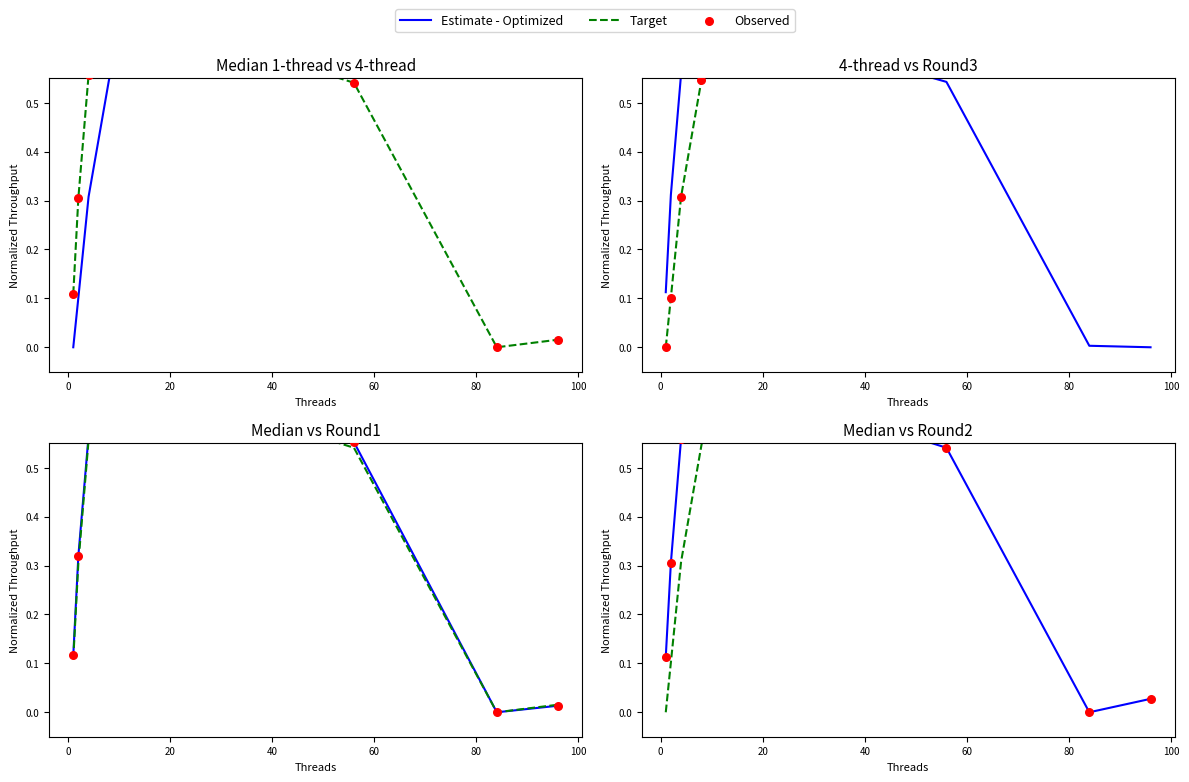

At how many categories does at least one series exceed 0?

12